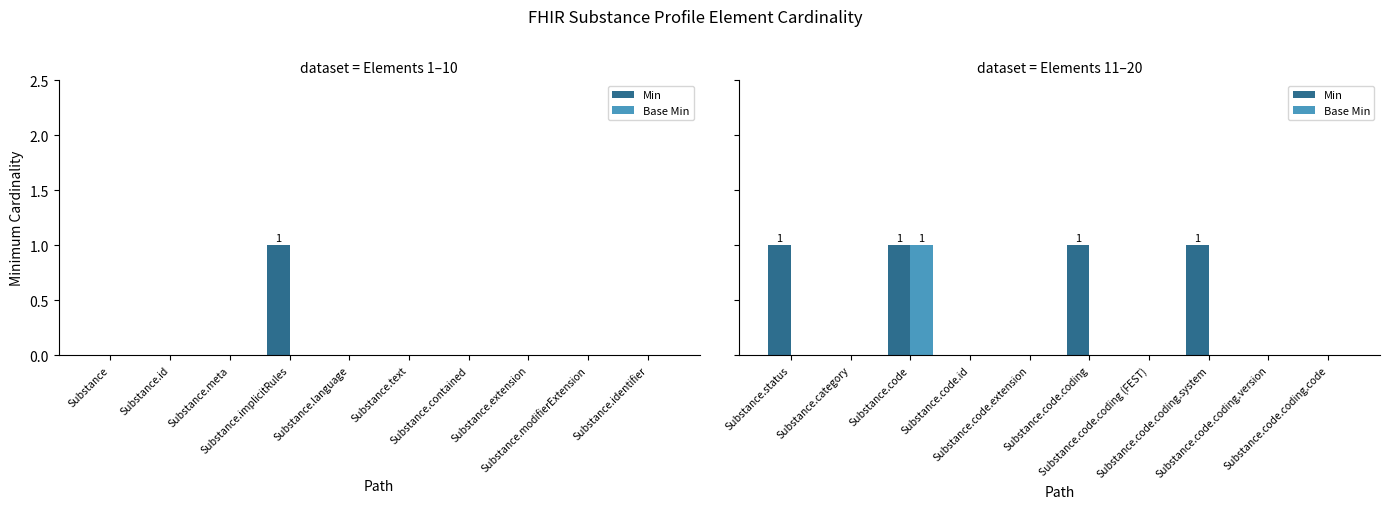

Between Substance.status and Substance.code, which series saw the biggest shift?

Base Min